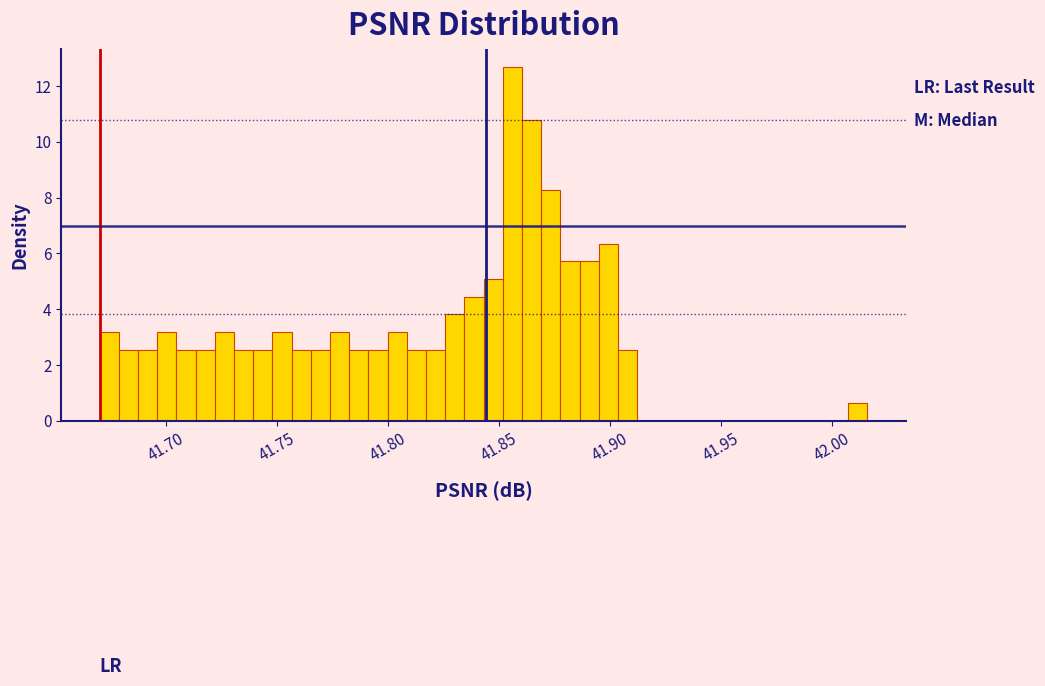

Read against the x-axis, roughly where is the centre of the tallest bar?

41.855